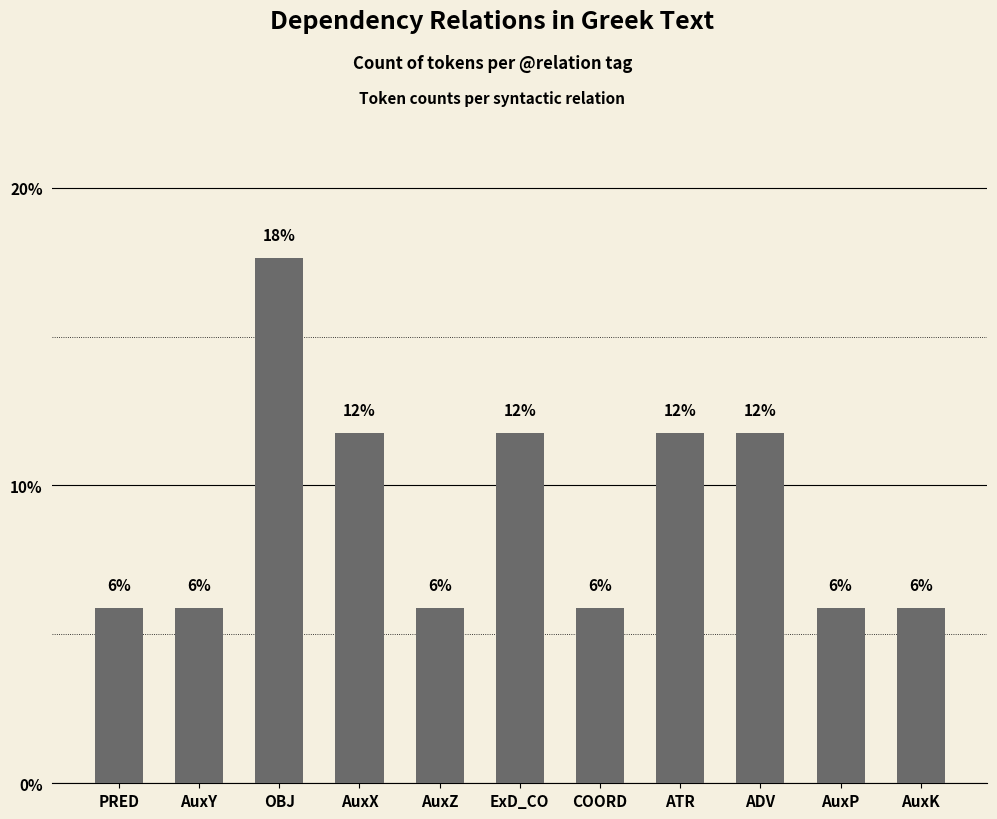

Does the chart contain any negative values?

No